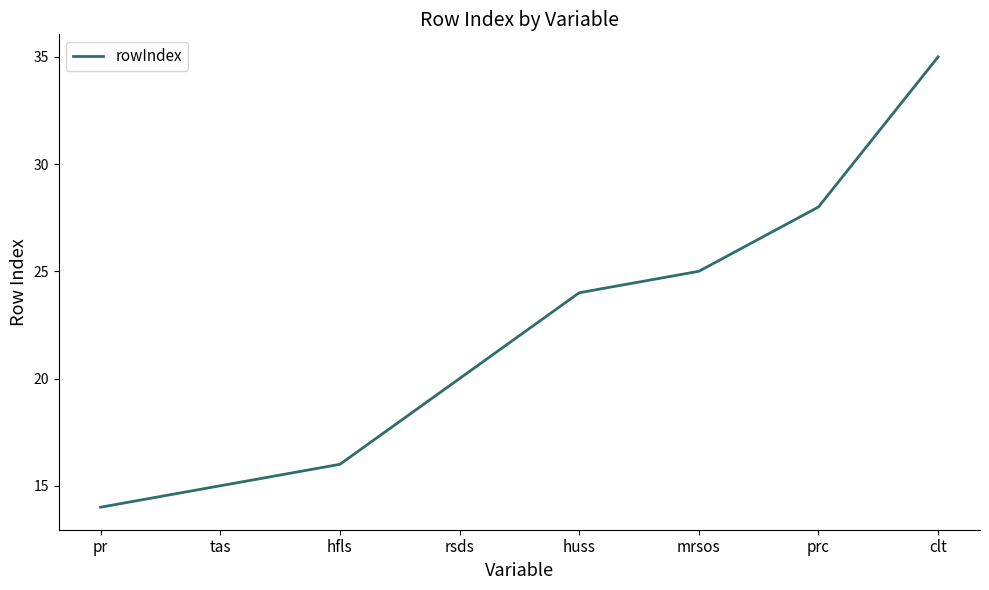

Which label corresponds to the largest value in the chart?

clt